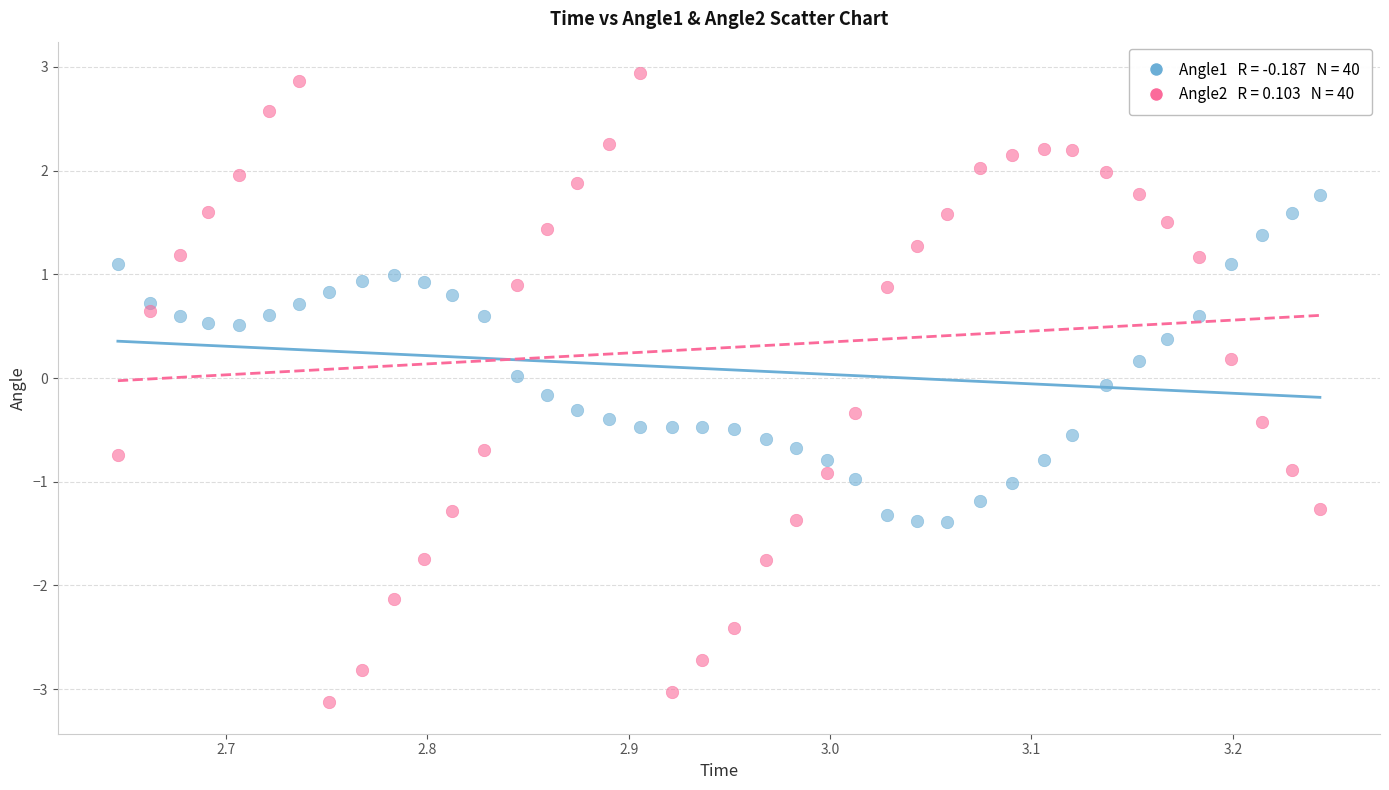

Across all data points, what is the range of X values (max minus min)?

0.6